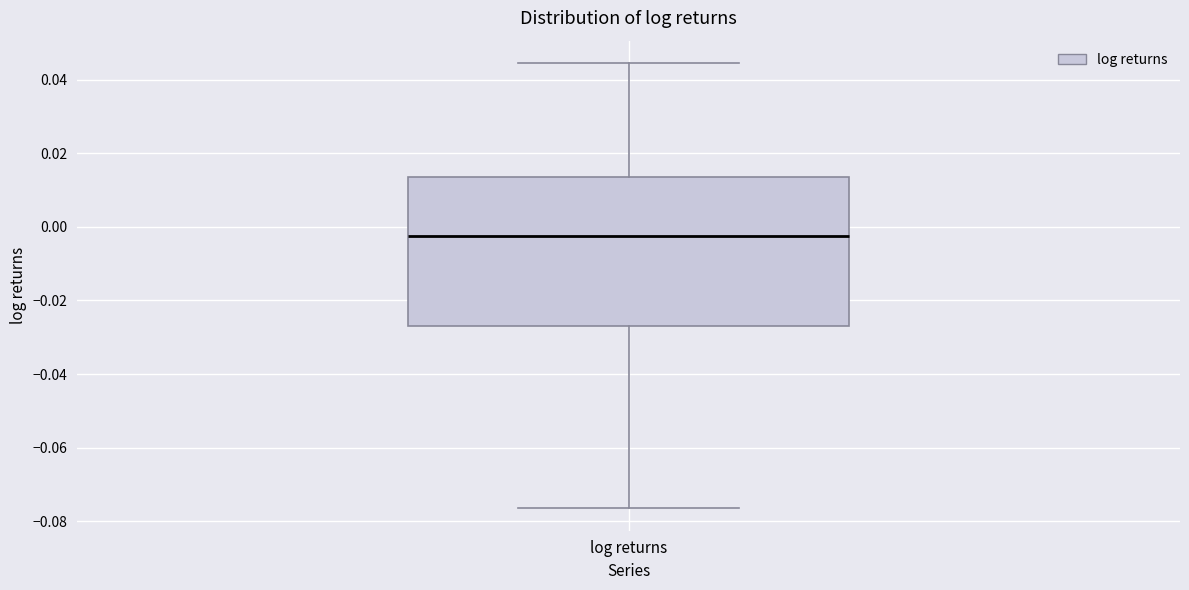

Read this box plot against the y-axis: the position of the median line, the range covered by the box, and the ends of both whiskers. The values are not printed on the chart, so give them approximately, as read against the axis.

median -0.002, box -0.026 to 0.014, whiskers -0.076 to 0.044